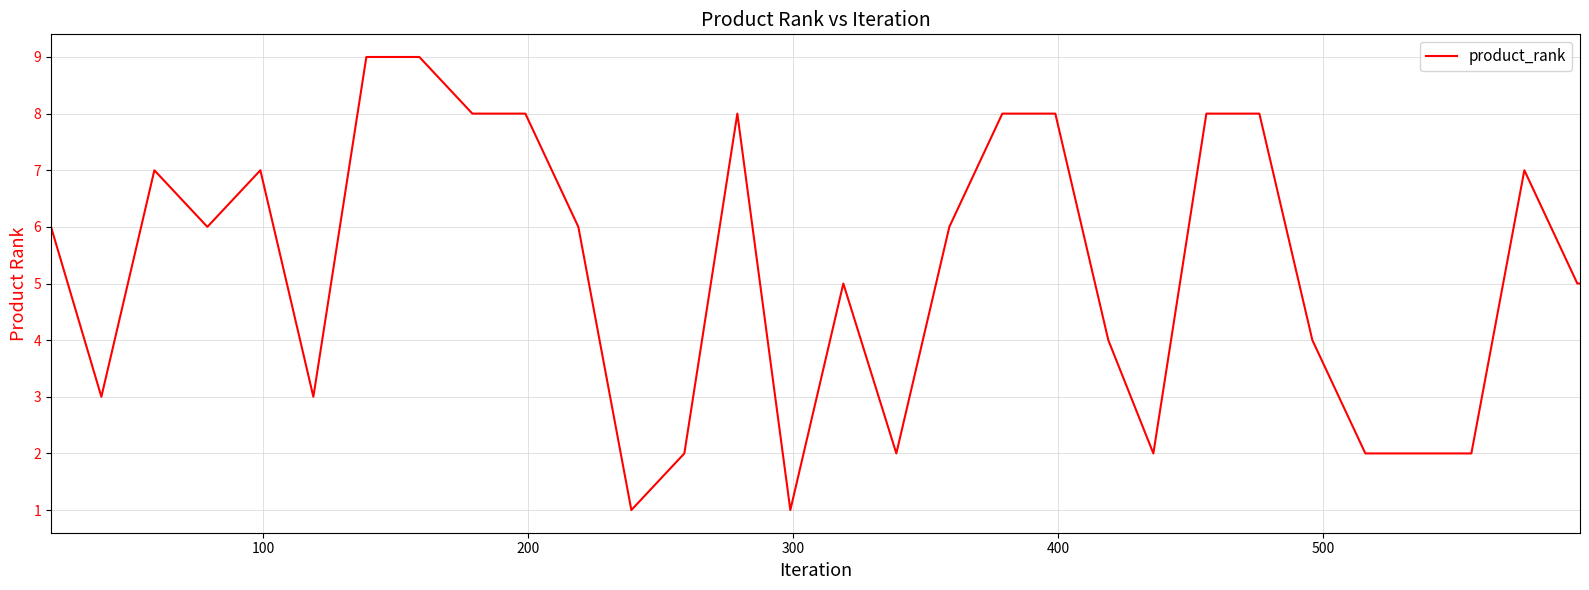

True or false: there are more than 0 points higher than both neighbors.

True